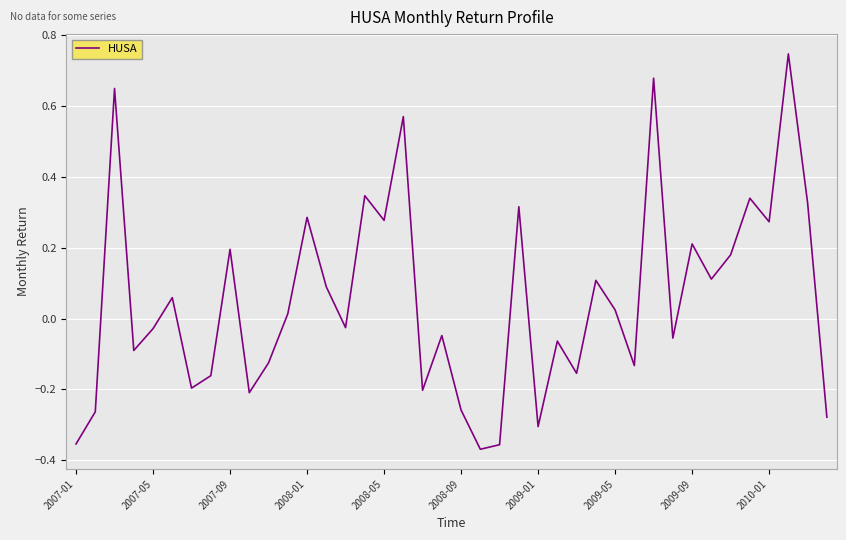

How many lines are shown in the chart?

1